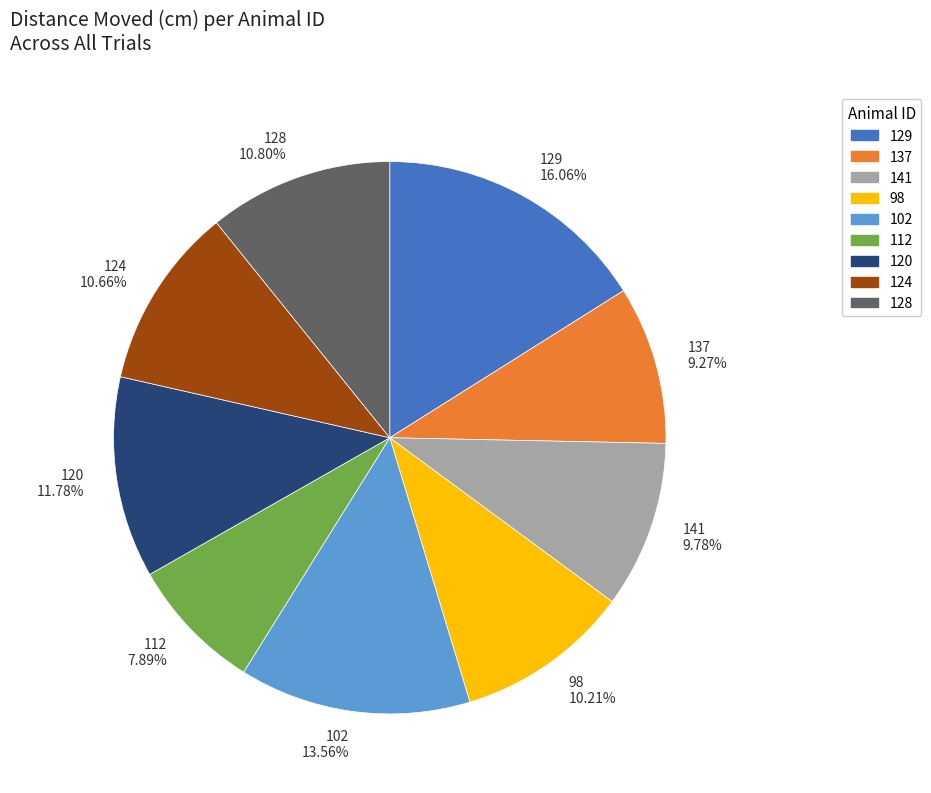

Which slice is the smallest?

112 7.89%